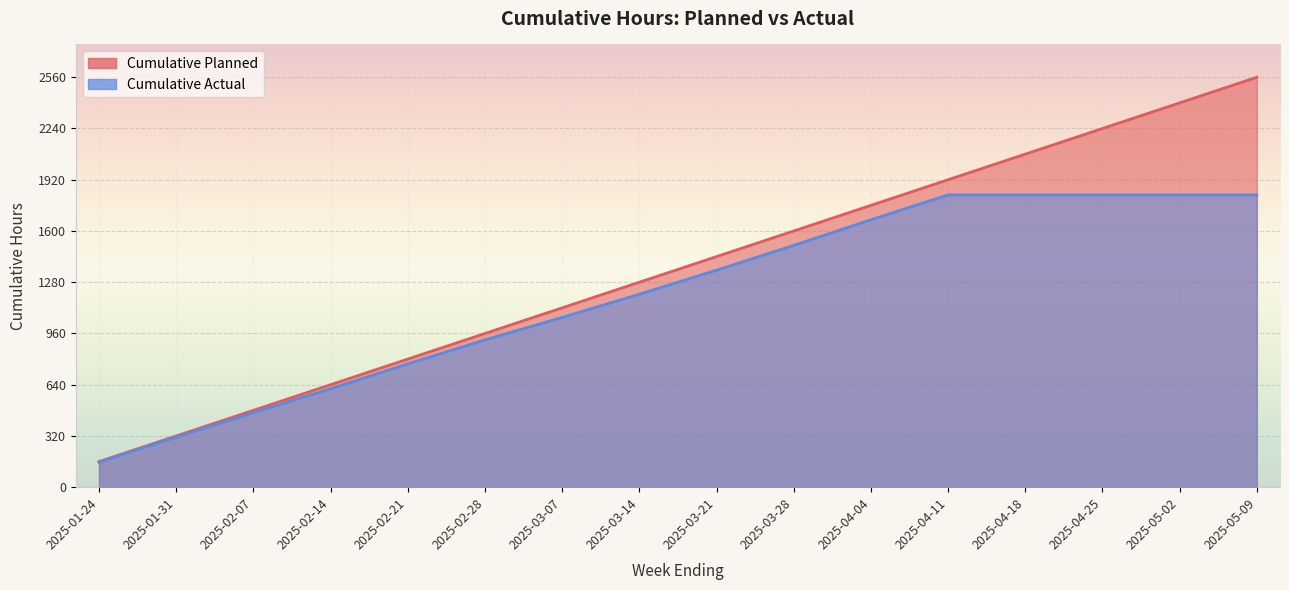

Between 2025-02-14 and 2025-02-28, which is larger?

2025-02-28